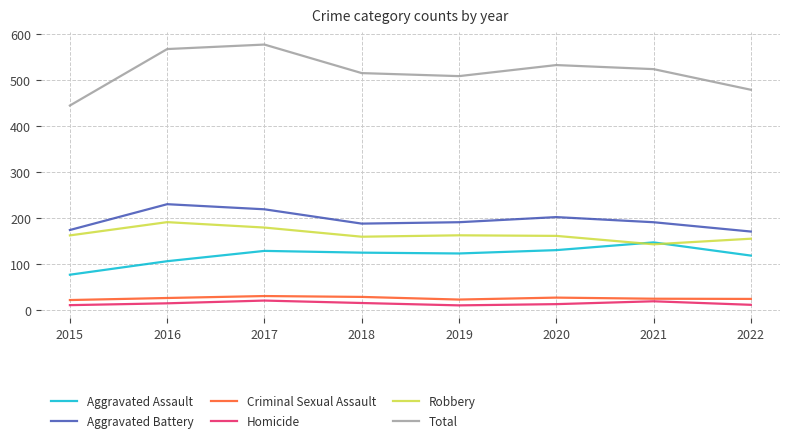

What is the total value across all series at 2022?

958.0